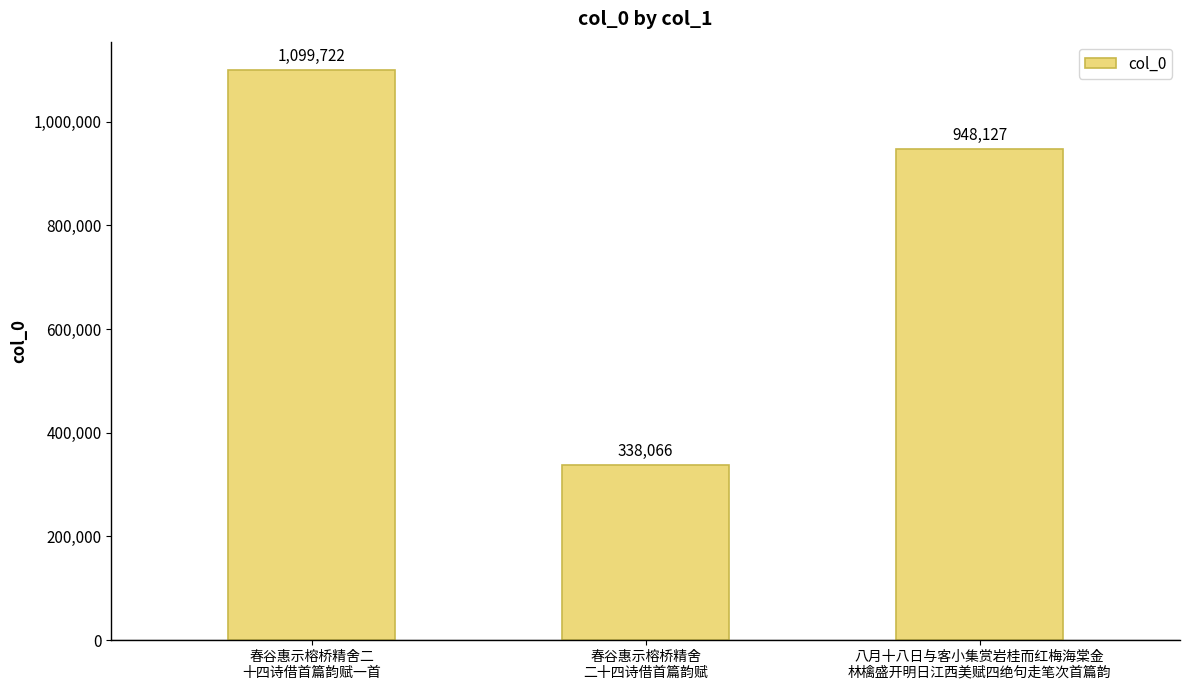

At which category does the chart reach its minimum across all series?

春谷惠示榕桥精舍
二十四诗借首篇韵赋